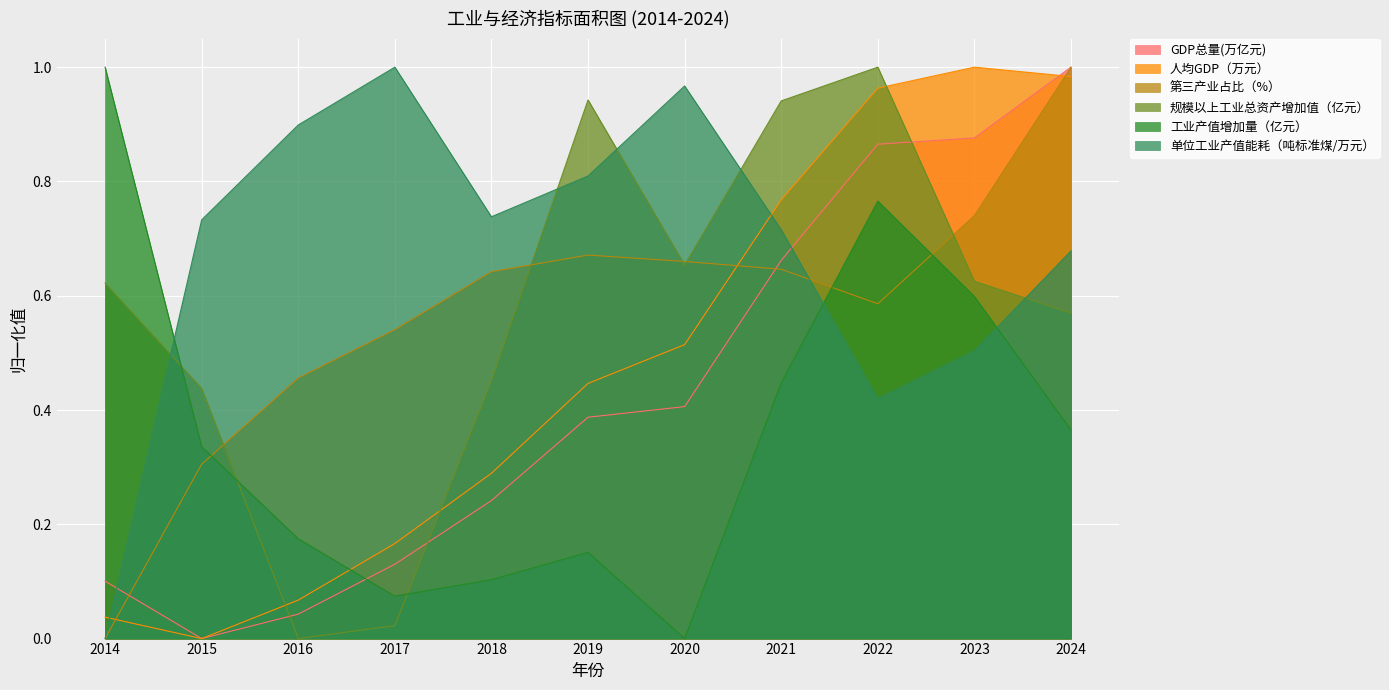

Which category has the lowest value across all series?

2016